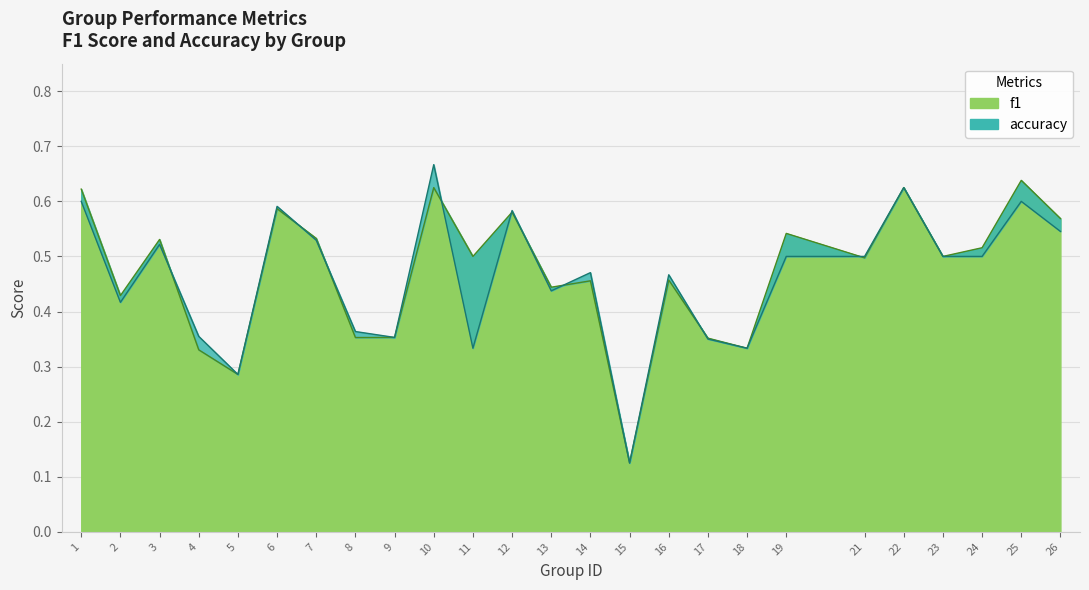

How many intersections are there between accuracy and f1?

9